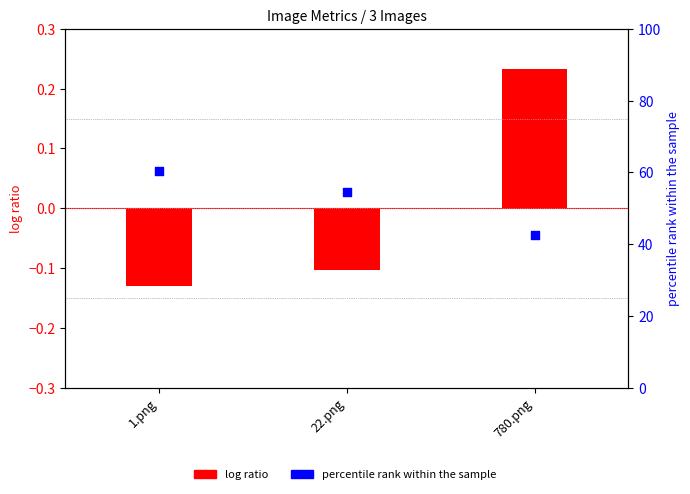

At how many categories does at least one series exceed 3?

3